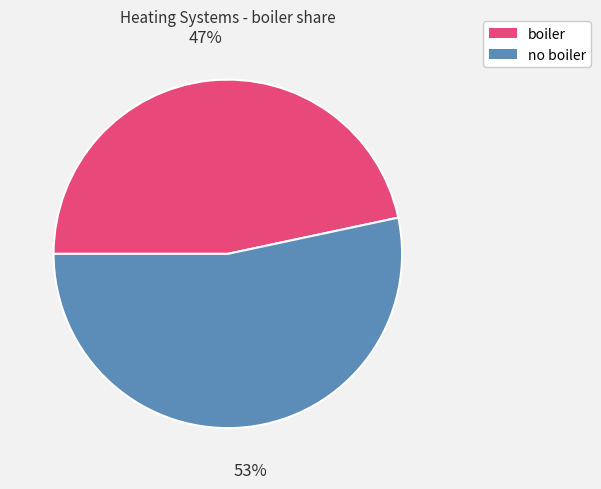

How many segments does this pie chart have?

2